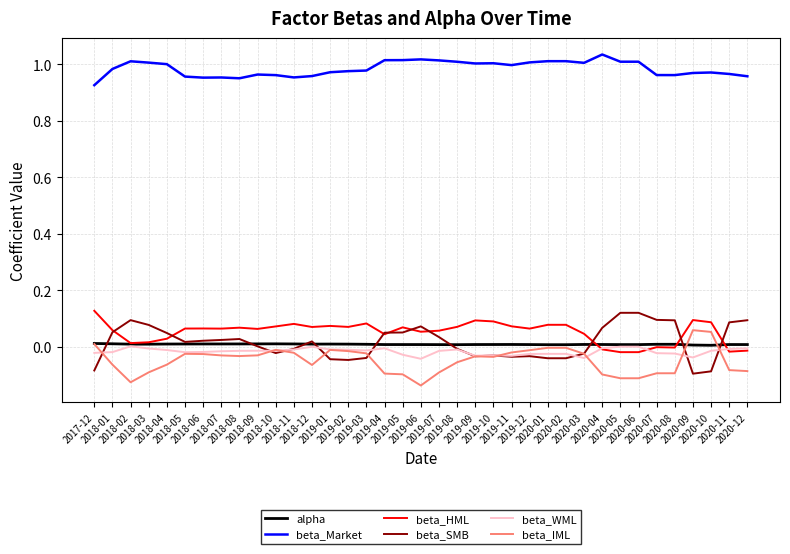

True or false: beta_IML and beta_HML cross at least once.

False